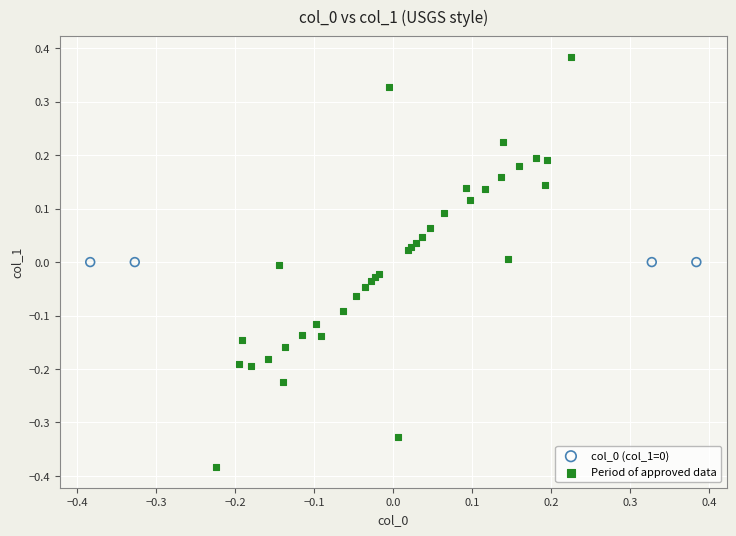

Which series contains the highest Y value?

Period of approved data